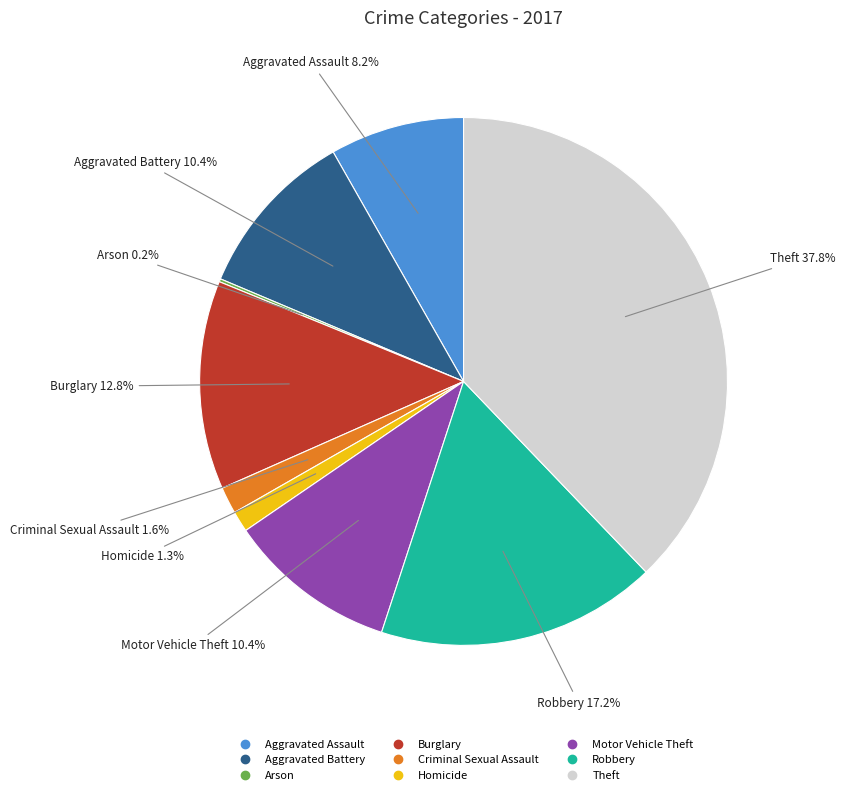

Is there a majority slice in this chart?

No